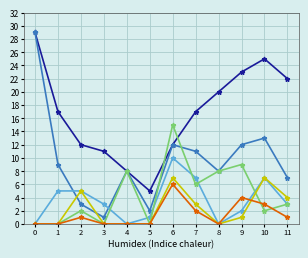

What is the maximum value shown in the chart?

29